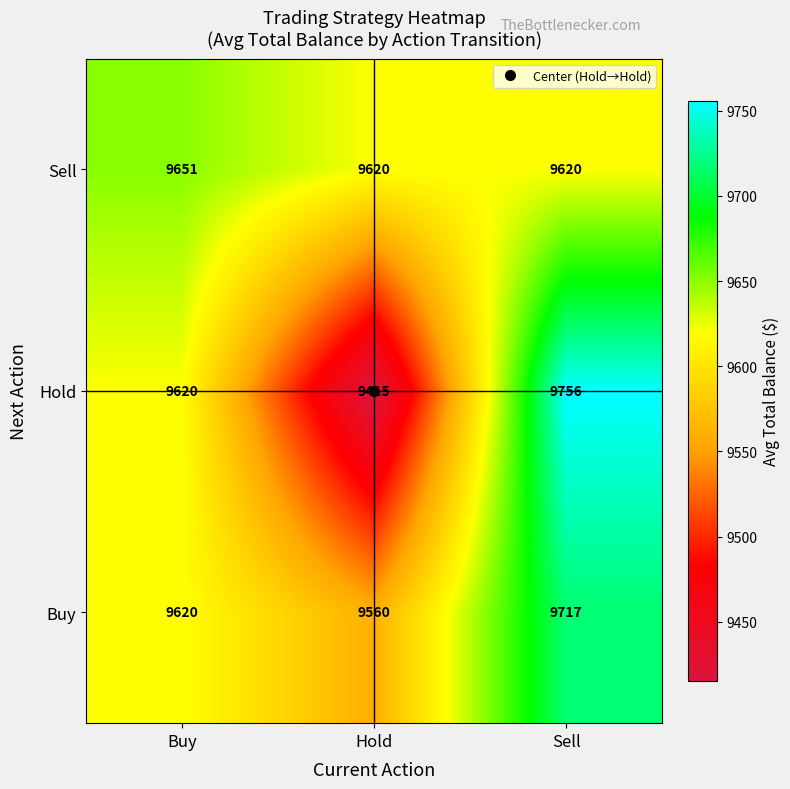

Count the Buy values in the range 9560 to 9717.

3